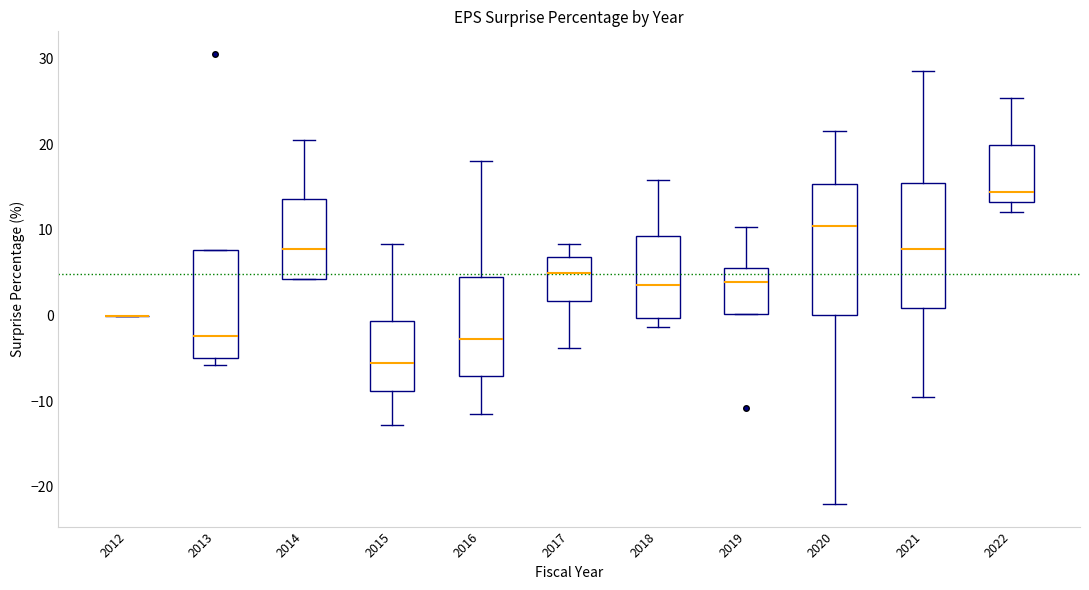

Where is the upper edge of the box at x = 2021 on the y-axis? The values are not printed on the chart, so give them approximately, as read against the axis.

15